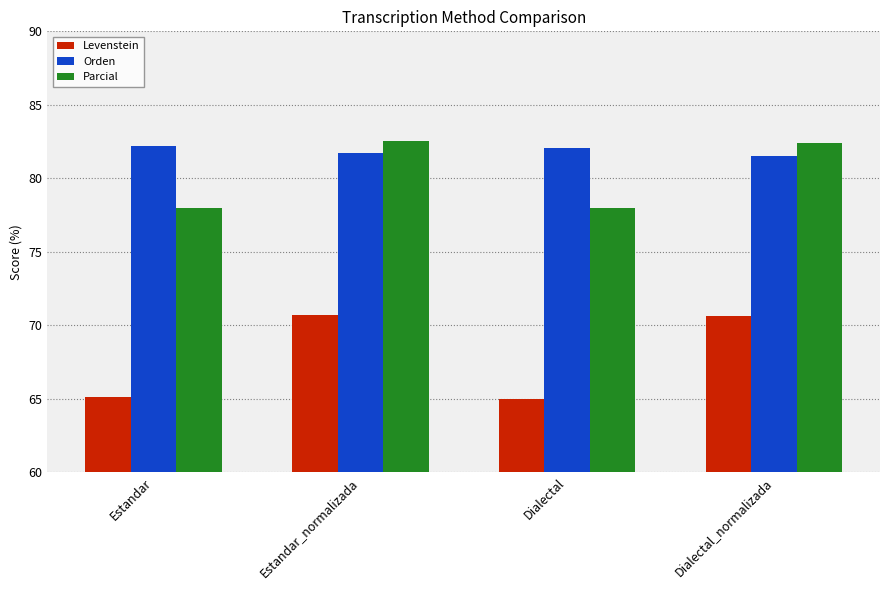

Rank the series by their maximum value, from lowest to highest.

Levenstein, Orden, Parcial